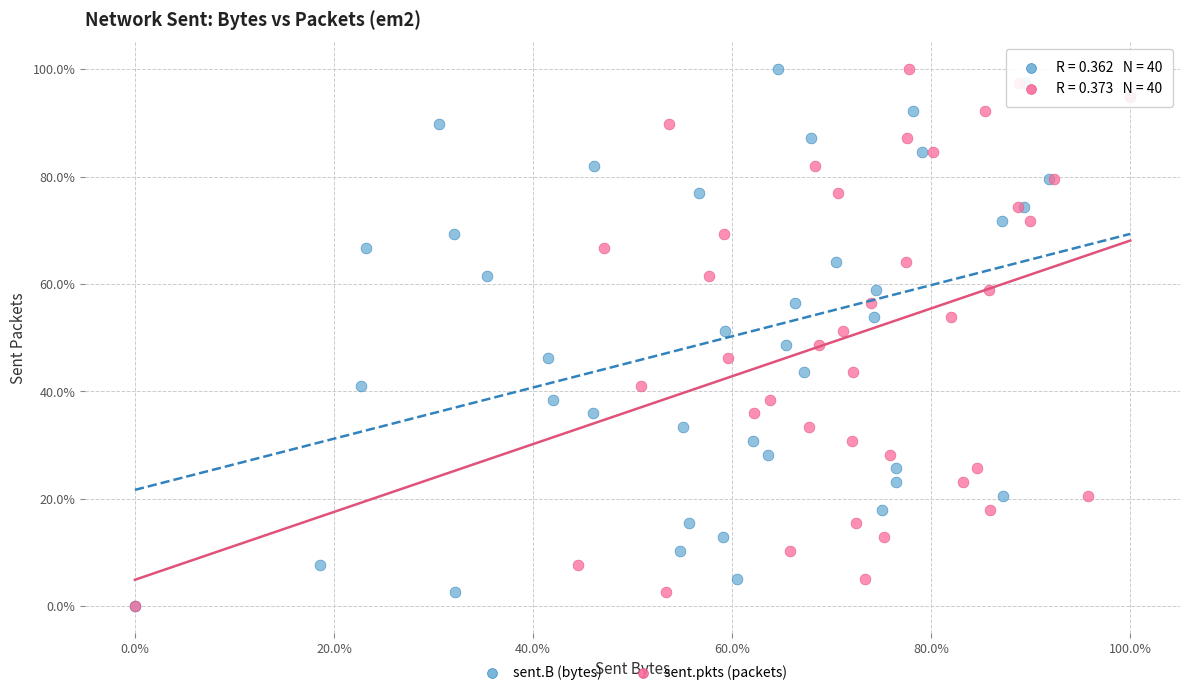

What are all the series names shown in the legend?

sent.B (bytes), sent.pkts (packets)